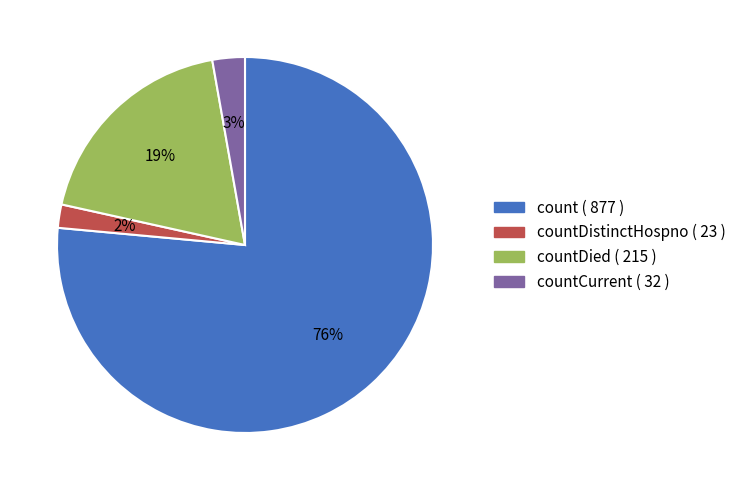

To the nearest percent, what is the average slice percentage?

25%